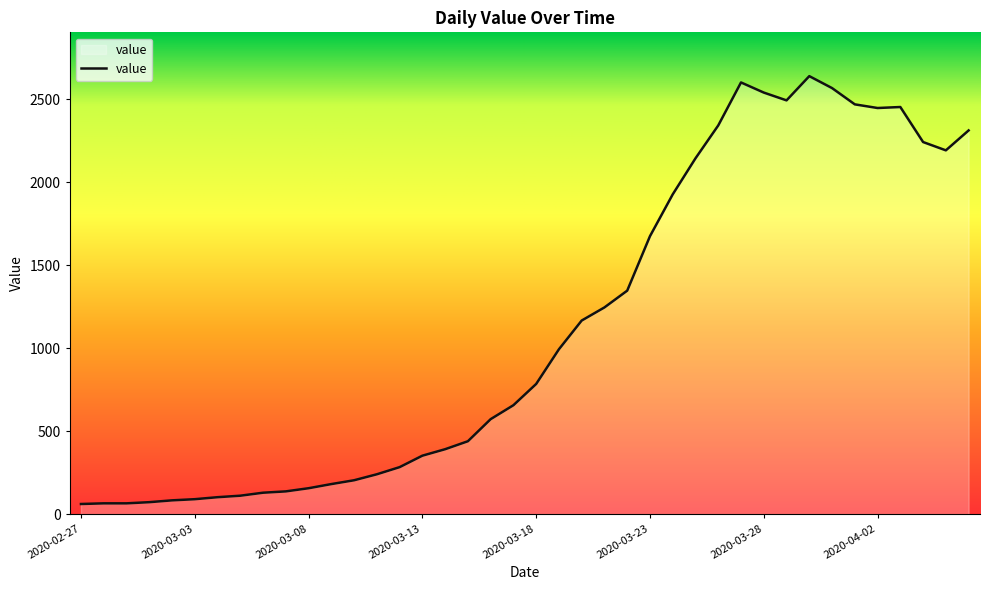

What is the difference between the maximum and minimum values?

2577